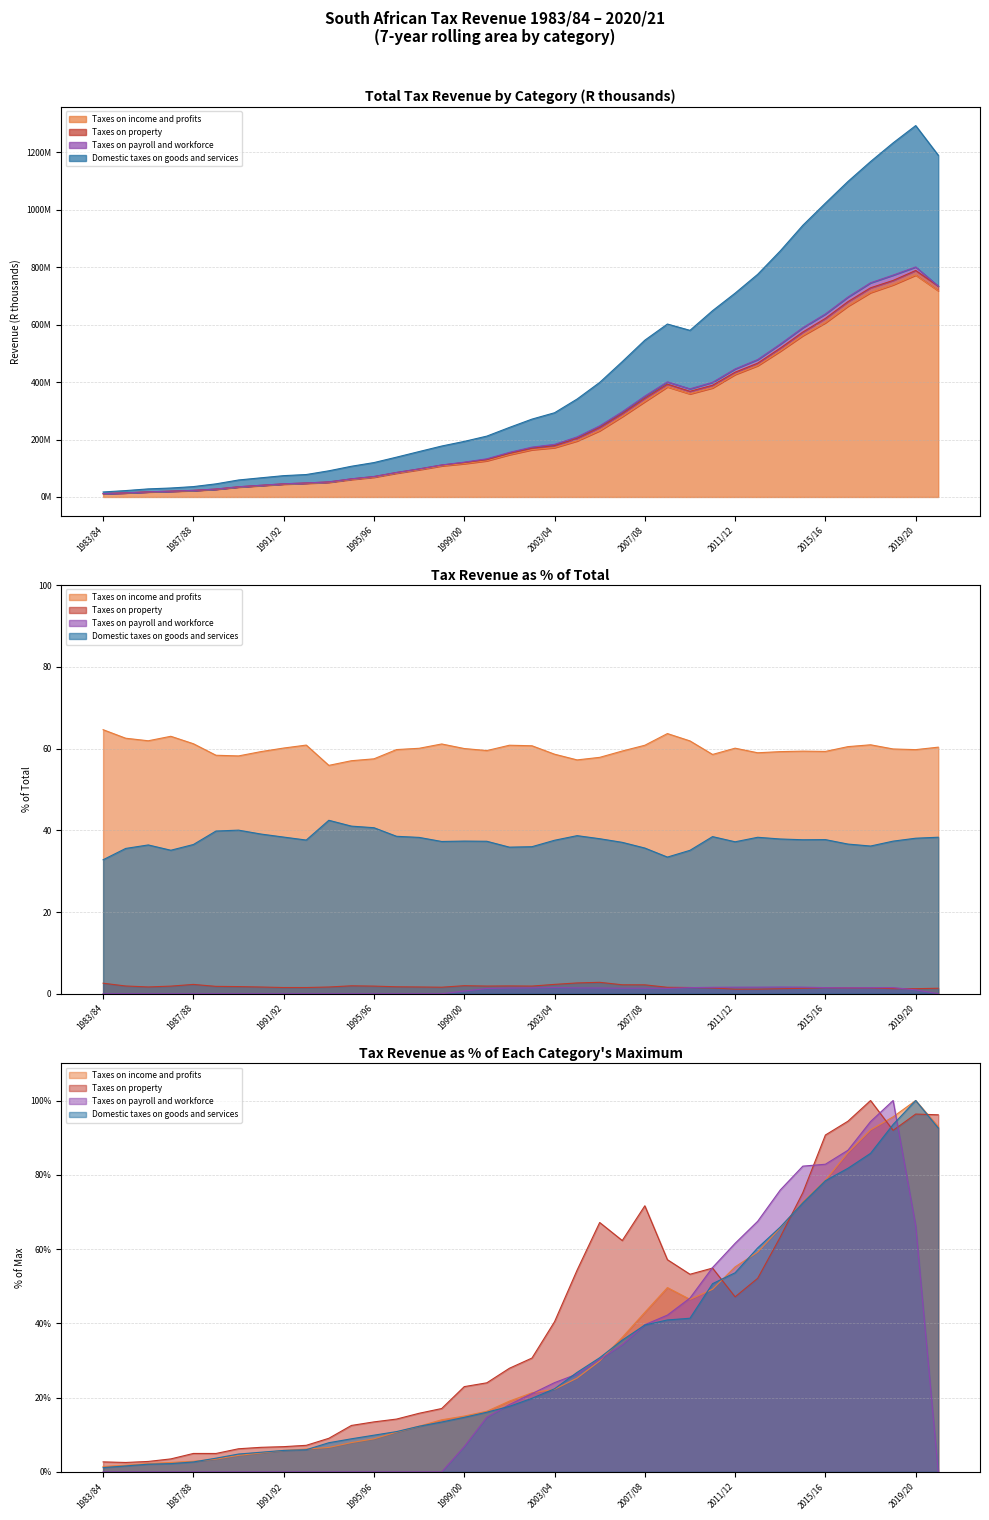

How many intersections are there between Taxes on payroll and workforce and Taxes on income and profits?

4